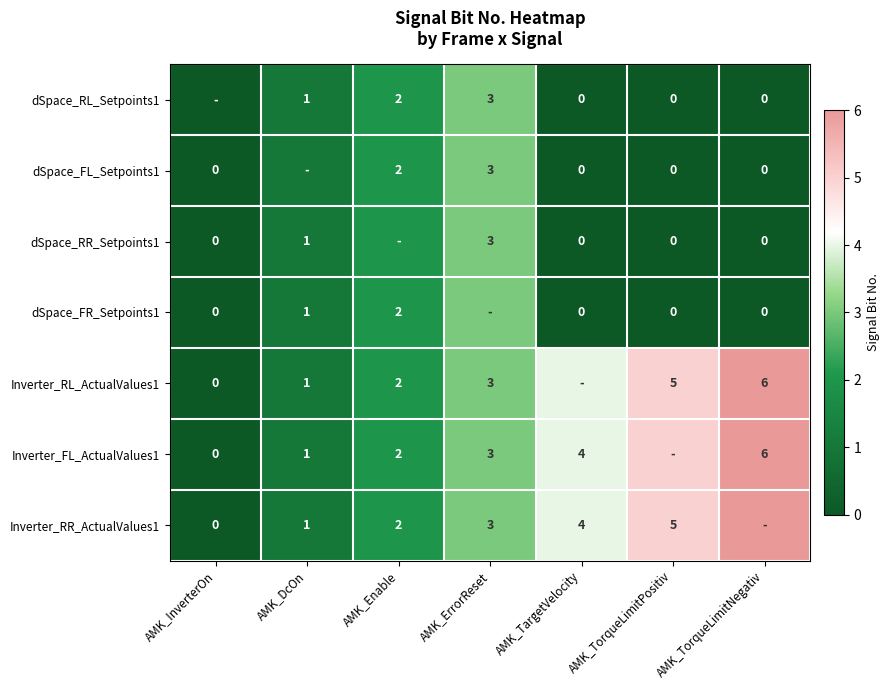

Is the value of Inverter_FL_ActualValues1 at AMK_DcOn greater than the value of dSpace_RR_Setpoints1 at AMK_TorqueLimitPositiv?

Yes